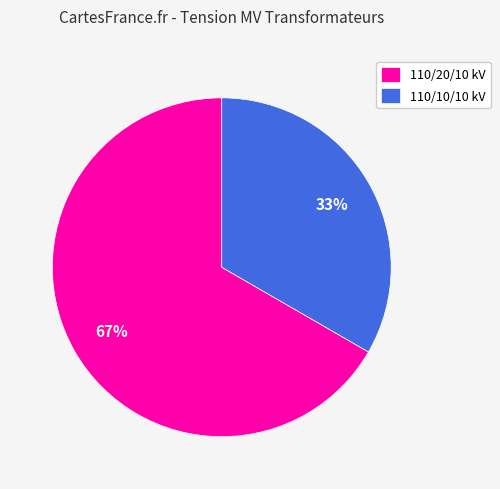

What is the ratio of the value at 110/10/10 kV to the value at 110/20/10 kV?

0.5